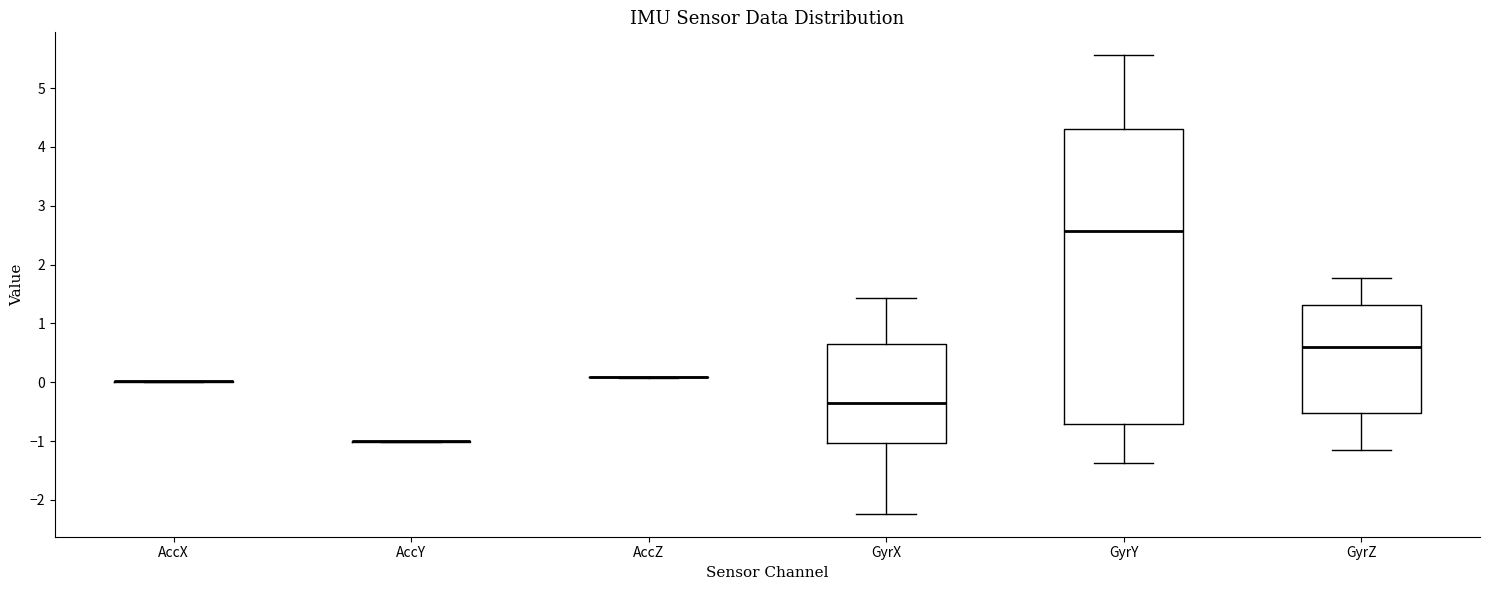

Reading left to right, transcribe this box plot: for each box, give where its median line is, the range the box spans, and where its two whiskers end, as read against the y-axis. The values are not printed on the chart, so give them approximately, as read against the axis.

AccX: box collapsed to a line at 0.0, whiskers 0.0 to 0.0
AccY: box collapsed to a line at -1.0, whiskers -1.0 to -1.0
AccZ: box collapsed to a line at 0.1, whiskers 0.1 to 0.1
GyrX: median -0.3, box -1.0 to 0.6, whiskers -2.2 to 1.4
GyrY: median 2.6, box -0.7 to 4.3, whiskers -1.4 to 5.6
GyrZ: median 0.6, box -0.5 to 1.3, whiskers -1.1 to 1.8